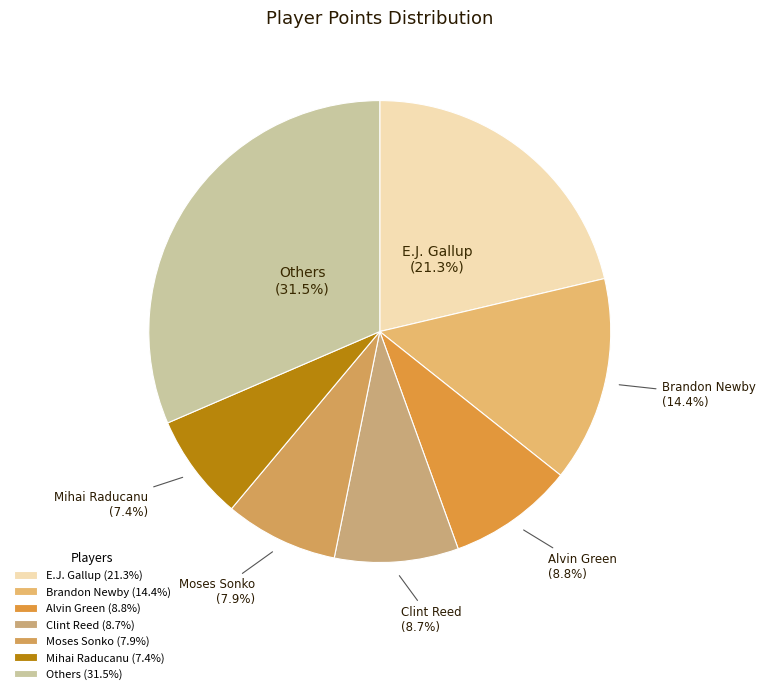

How many slices are in this pie chart?

7